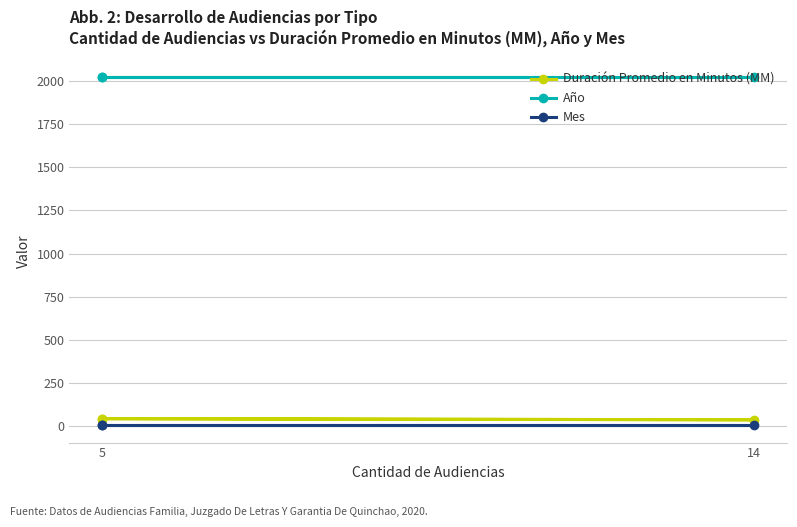

The value of Año at 14 is 3550. True or false?

False